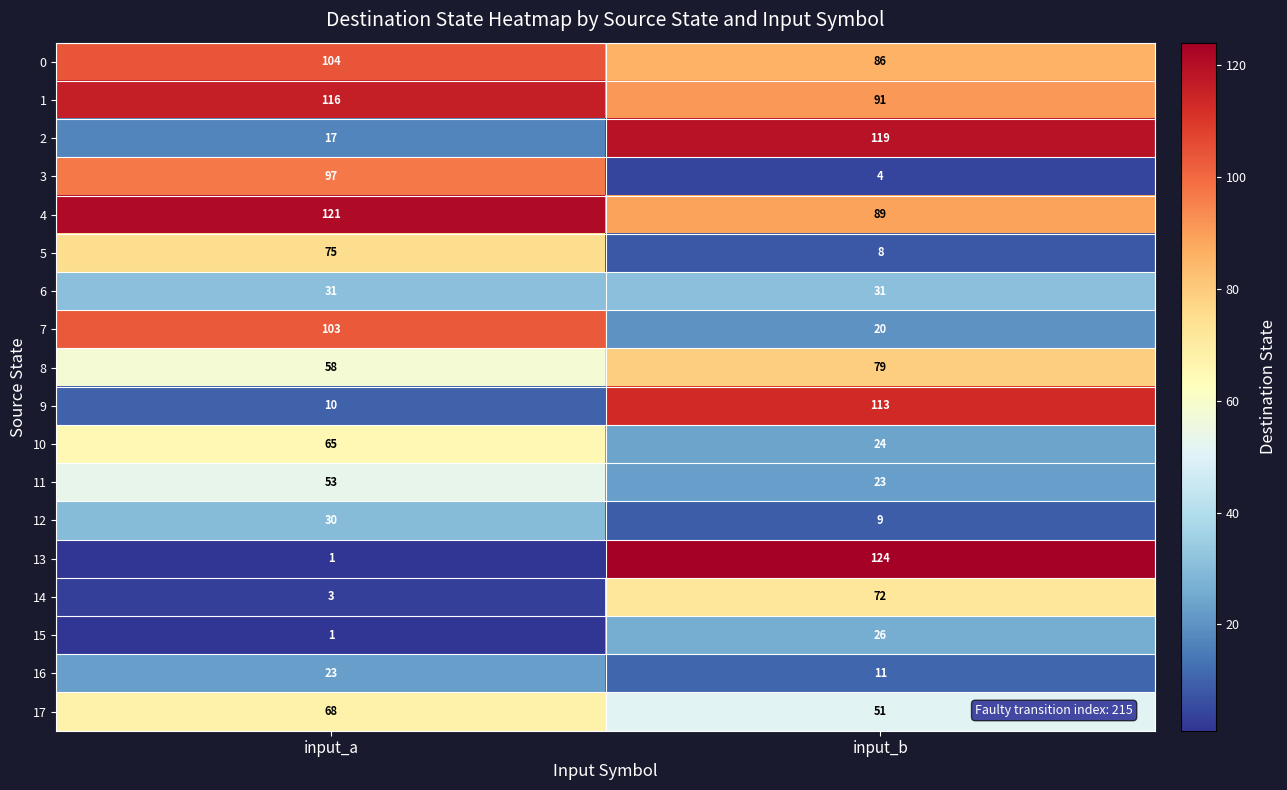

What is the difference between the maximum and minimum values in the 10 series?

41